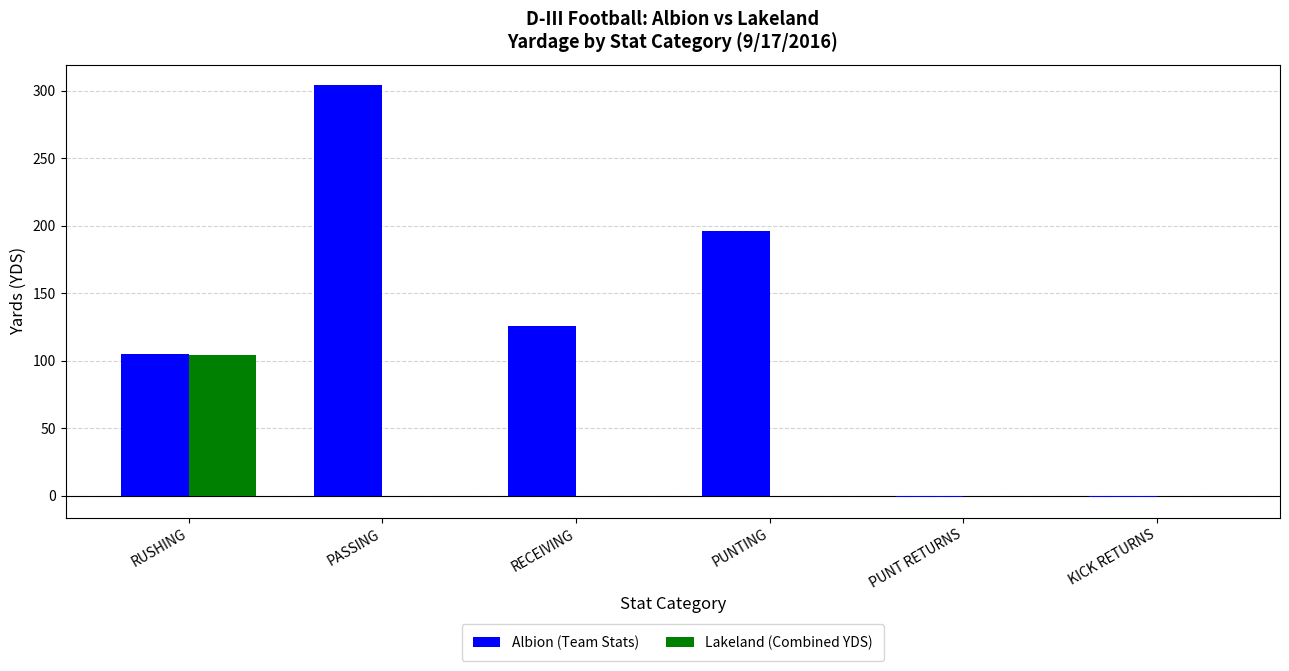

Count the number of data series in this chart.

2